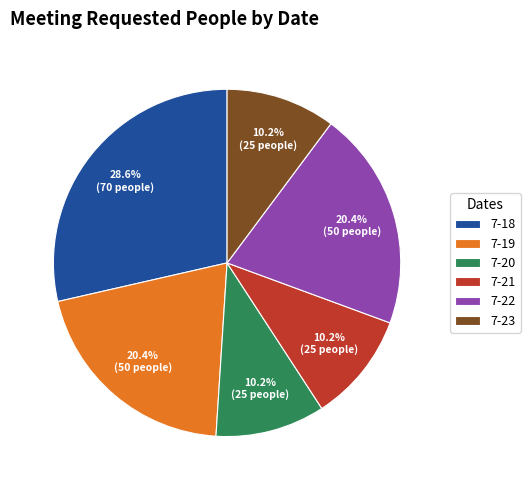

To the nearest percent, what portion does 7-20 represent?

10%